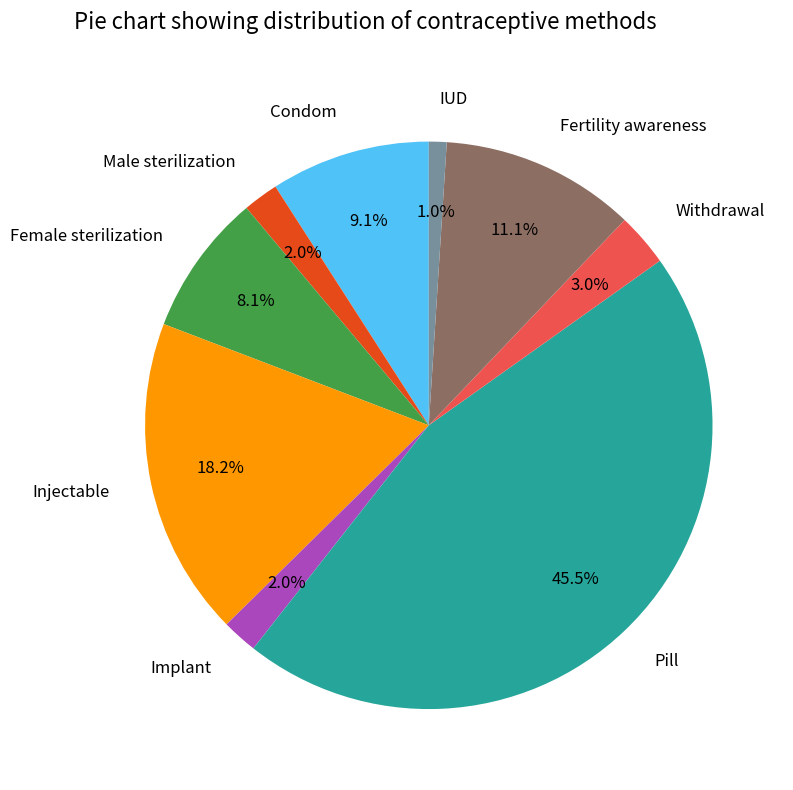

To the nearest percent, what percentage of the pie is Condom?

9%